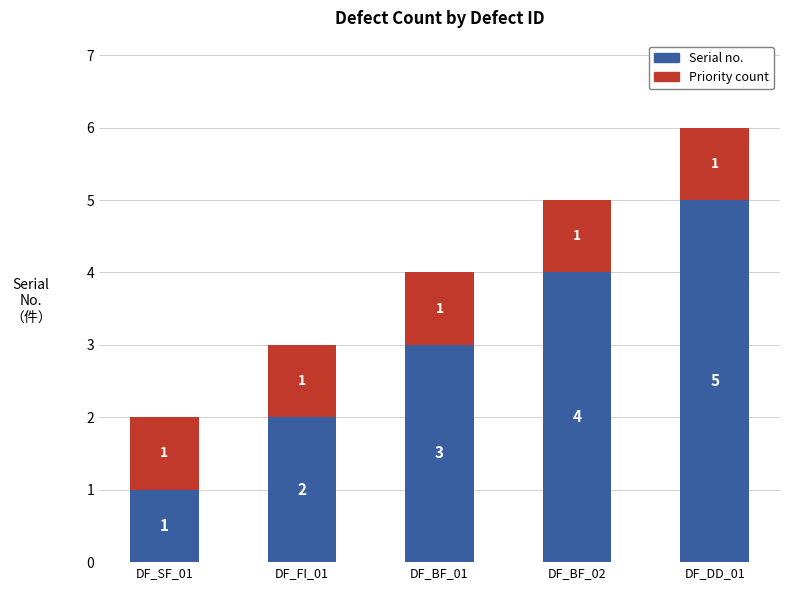

What are all the series names shown in the legend?

Serial no., Priority count